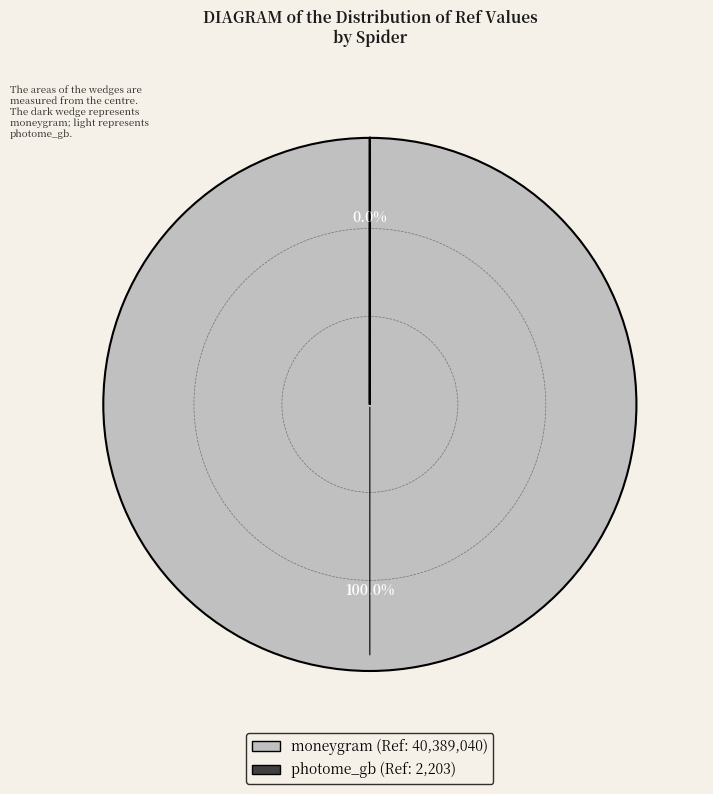

Between moneygram and photome_gb, which is larger?

moneygram